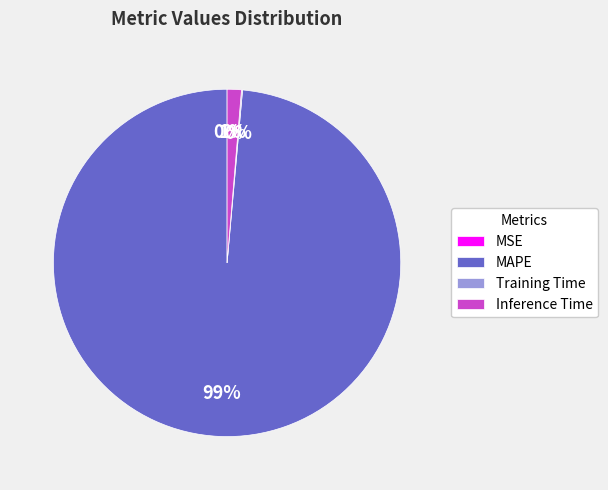

What is the largest slice in the pie chart?

MAPE